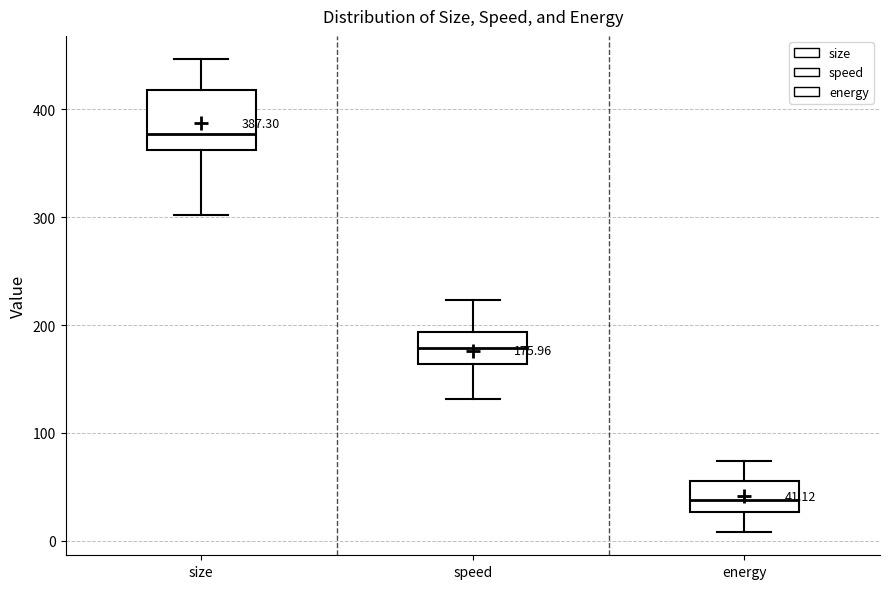

Comparing the boxes themselves (not the whiskers), which one is the tallest?

size